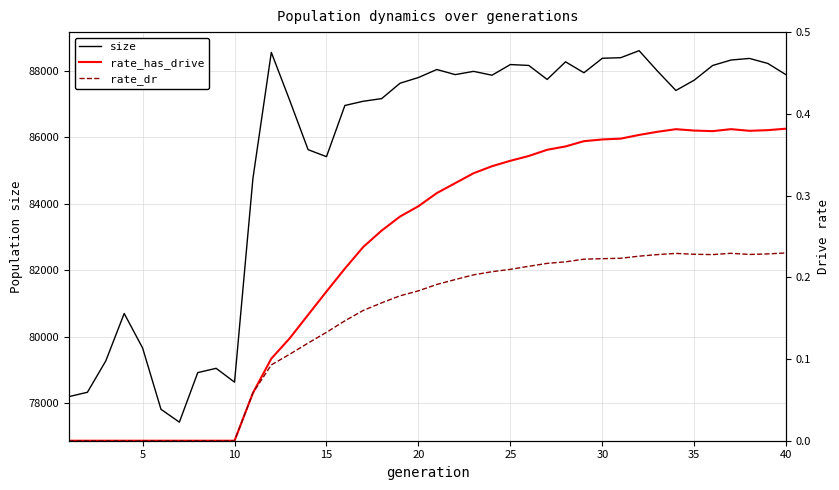

What is the minimum value for size?

77434